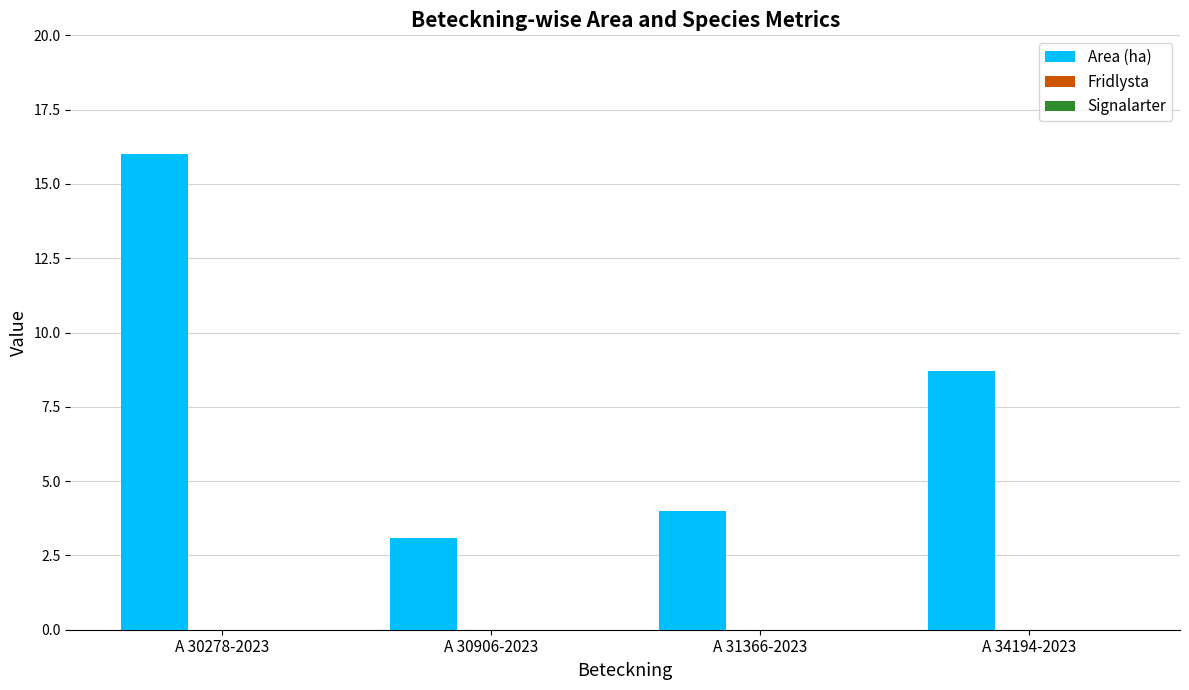

True or false: the data shows 8.7 at A 34194-2023.

True